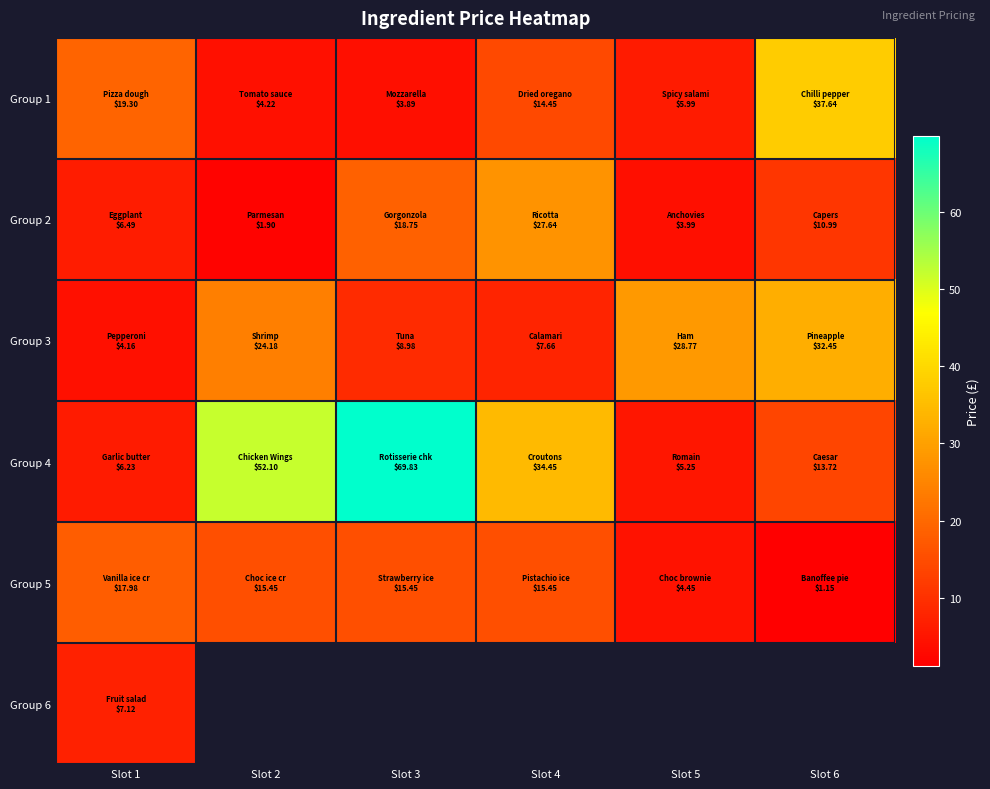

What is the minimum value shown in the chart?

1.1